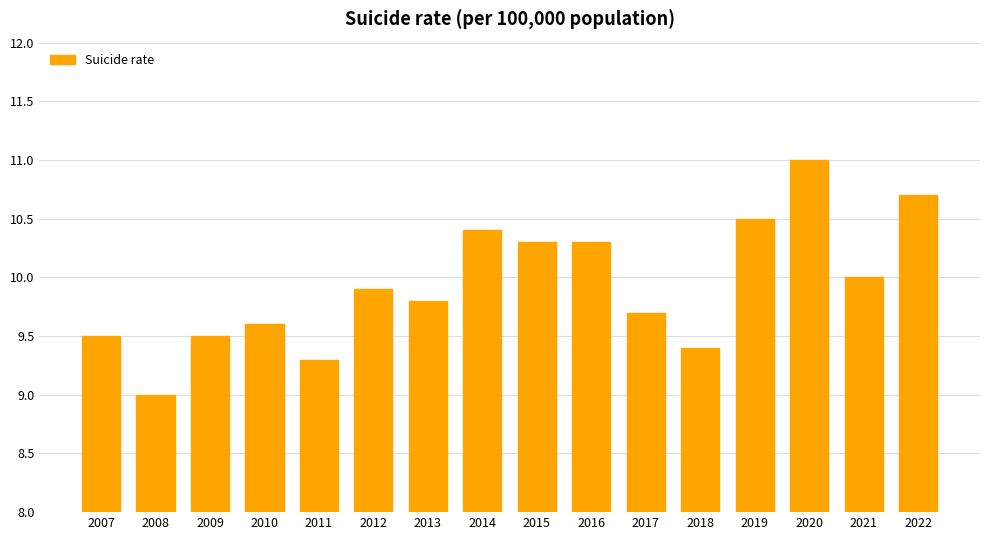

What is the difference between the maximum and minimum values?

2.0